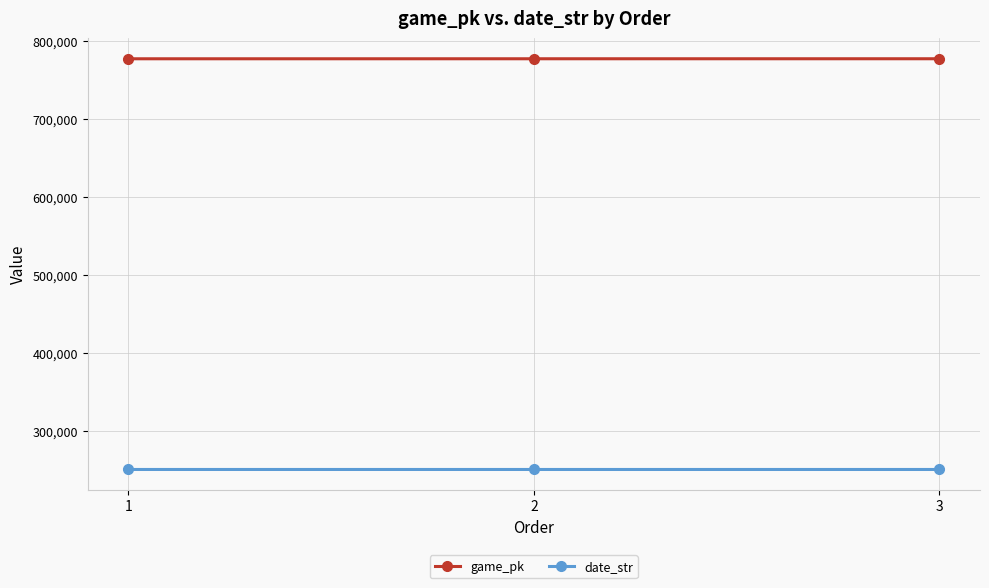

Is the value of game_pk at 3 greater than the value of date_str at 2?

Yes